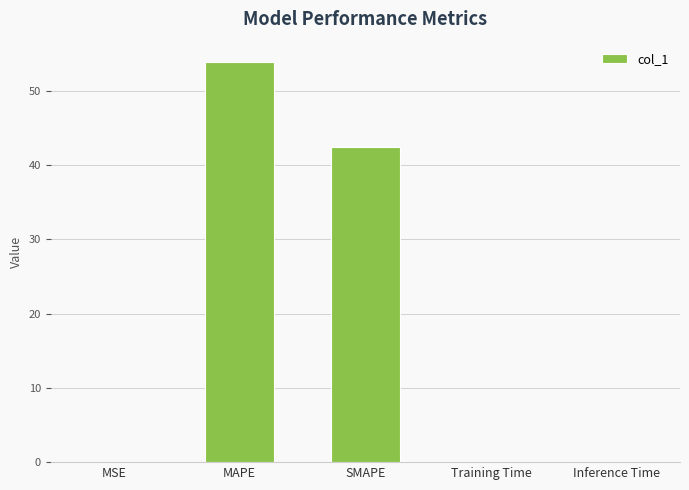

Where is the data nearest to the value 26?

SMAPE